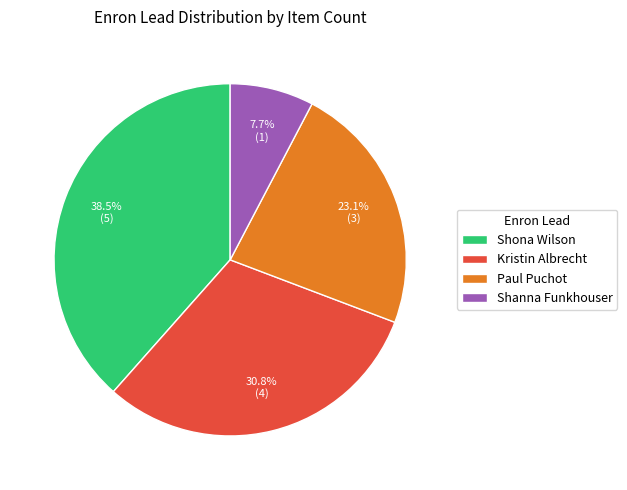

How much of the chart is everything except Shanna Funkhouser?

92.3%